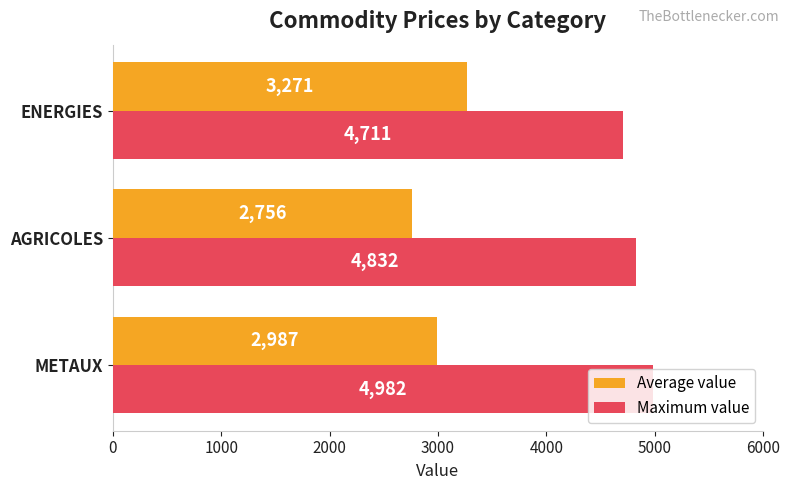

Rank the categories by Maximum value value from lowest to highest.

ENERGIES, AGRICOLES, METAUX